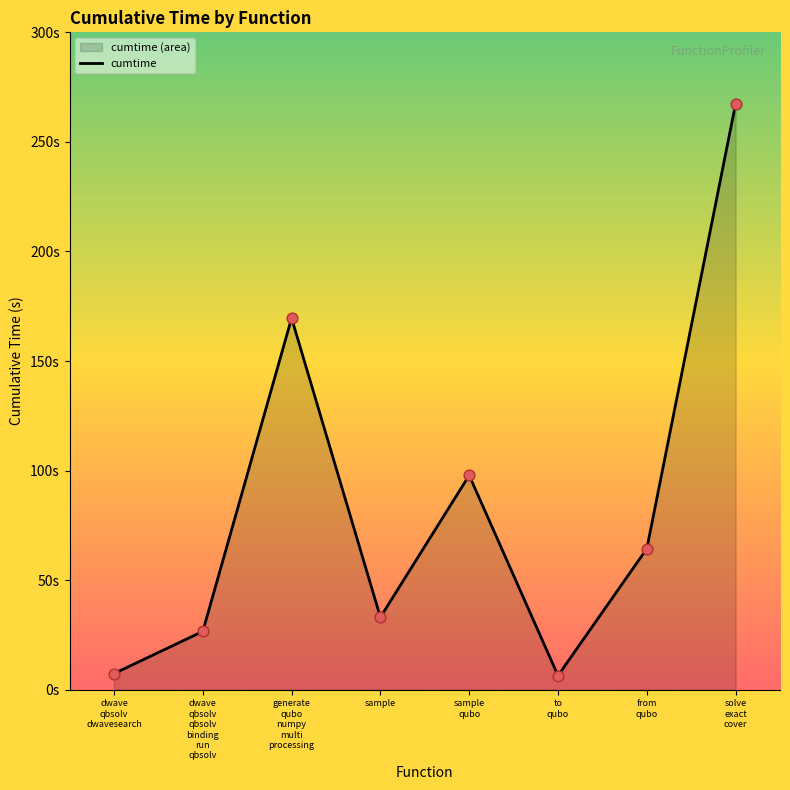

What is the change in value from sample to to qubo?

-26.6